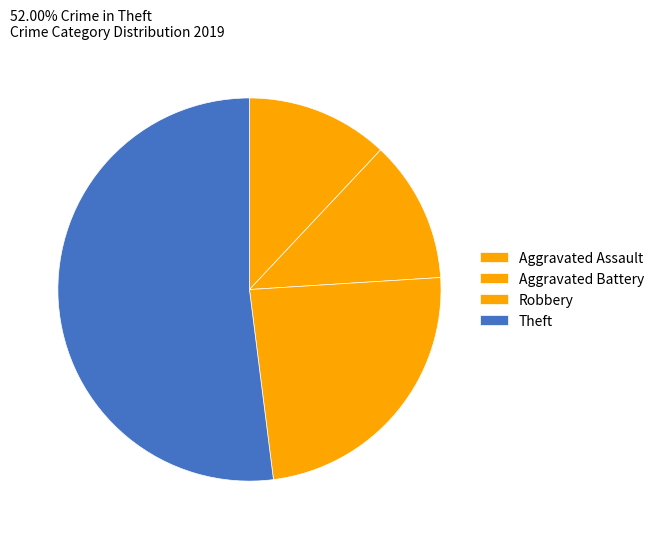

Which slice is the largest?

Theft